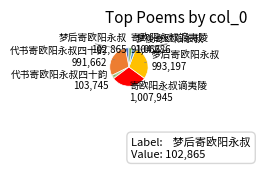

Does any single category account for the majority?

No